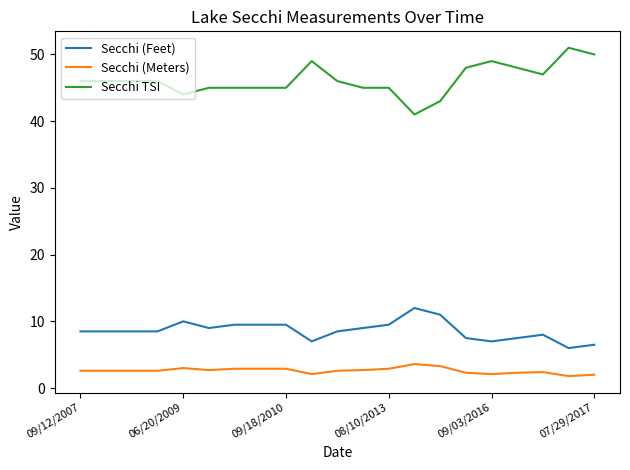

Which series has the largest total across all categories?

Secchi TSI